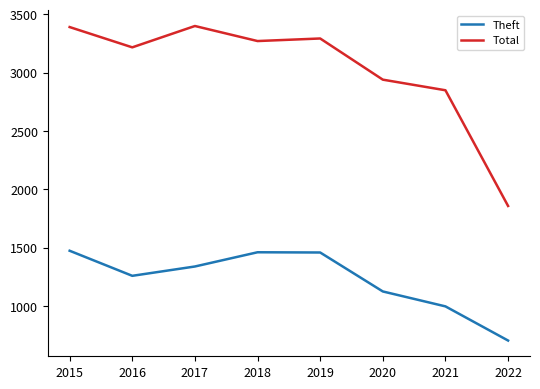

Where is the first local maximum for Total?

2017